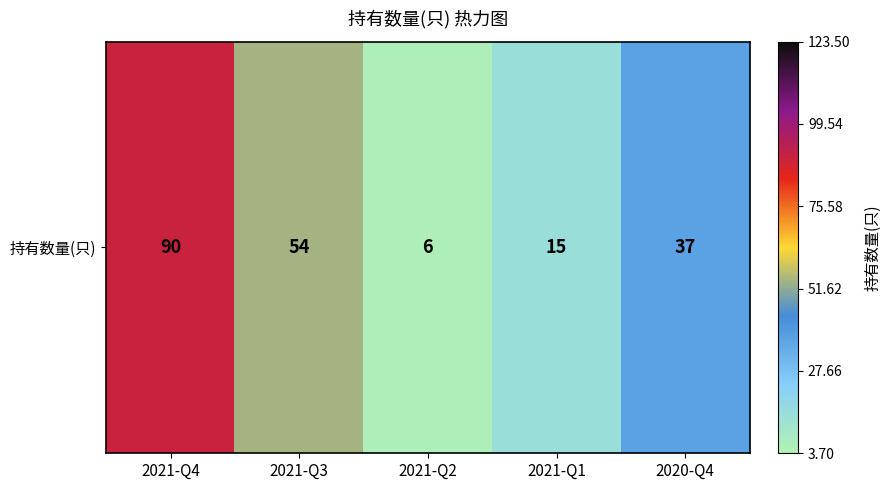

Reading right to left, extract all data points from this chart.

2020-Q4=37	2021-Q1=15	2021-Q2=6	2021-Q3=54	2021-Q4=90